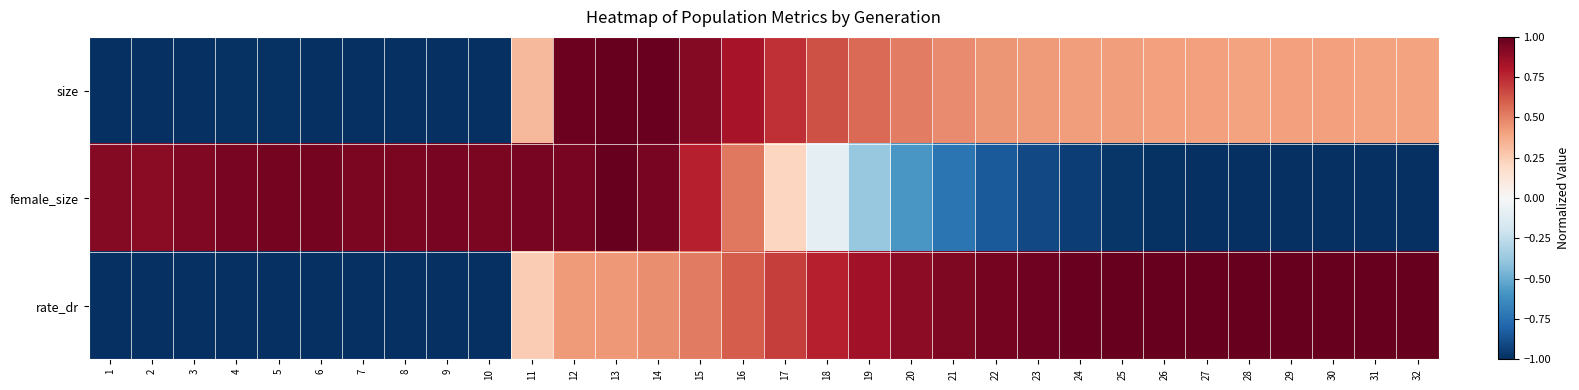

Reading right to left, what are all the values shown in this chart?

size: 32=0.4	31=0.4	30=0.4	29=0.4	28=0.4	27=0.4	26=0.4	25=0.4	24=0.4	23=0.4	22=0.4	21=0.5	20=0.5	19=0.6	18=0.6	17=0.7	16=0.8	15=0.9	14=1.0	13=1.0	12=1.0	11=0.3	10=-1.0	9=-1.0	8=-1.0	7=-1.0	6=-1.0	5=-1.0	4=-1.0	3=-1.0	2=-1.0	1=-1.0
female_size: 32=-1.0	31=-1.0	30=-1.0	29=-1.0	28=-1.0	27=-1.0	26=-1.0	25=-1.0	24=-0.9	23=-0.9	22=-0.8	21=-0.7	20=-0.6	19=-0.4	18=-0.1	17=0.2	16=0.5	15=0.8	14=1.0	13=1.0	12=0.9	11=0.9	10=0.9	9=0.9	8=0.9	7=0.9	6=1.0	5=1.0	4=0.9	3=0.9	2=0.9	1=0.9
rate_dr: 32=1.0	31=1.0	30=1.0	29=1.0	28=1.0	27=1.0	26=1.0	25=1.0	24=1.0	23=1.0	22=1.0	21=0.9	20=0.9	19=0.8	18=0.8	17=0.7	16=0.6	15=0.5	14=0.5	13=0.4	12=0.4	11=0.3	10=-1.0	9=-1.0	8=-1.0	7=-1.0	6=-1.0	5=-1.0	4=-1.0	3=-1.0	2=-1.0	1=-1.0